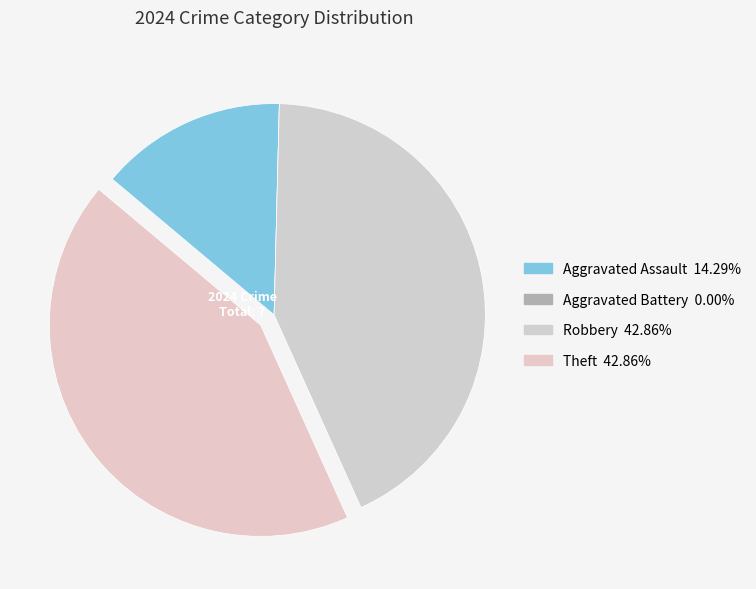

To the nearest percent, what portion does Aggravated Assault represent?

14%